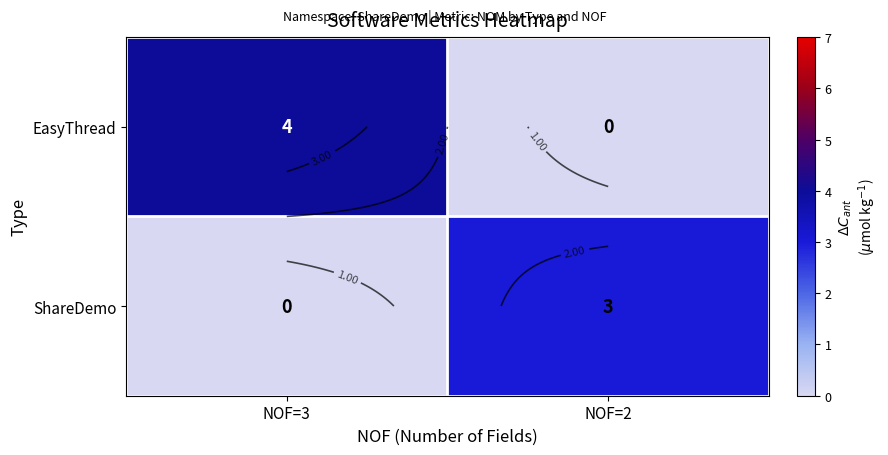

Rank the series at NOF=3 from lowest to highest value.

ShareDemo, EasyThread